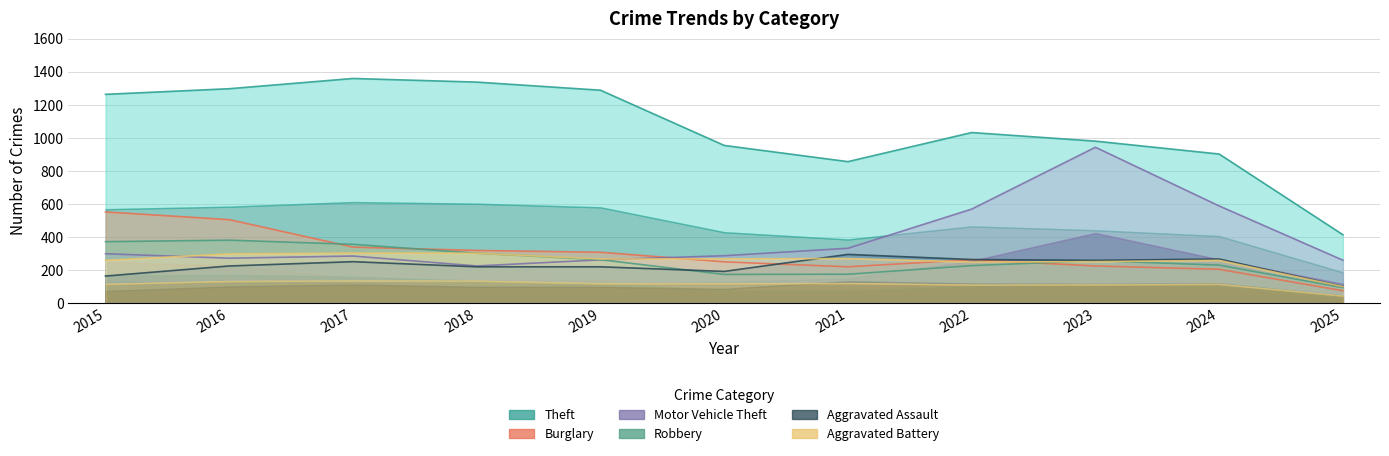

Where does the Theft series first go above 1032?

2015